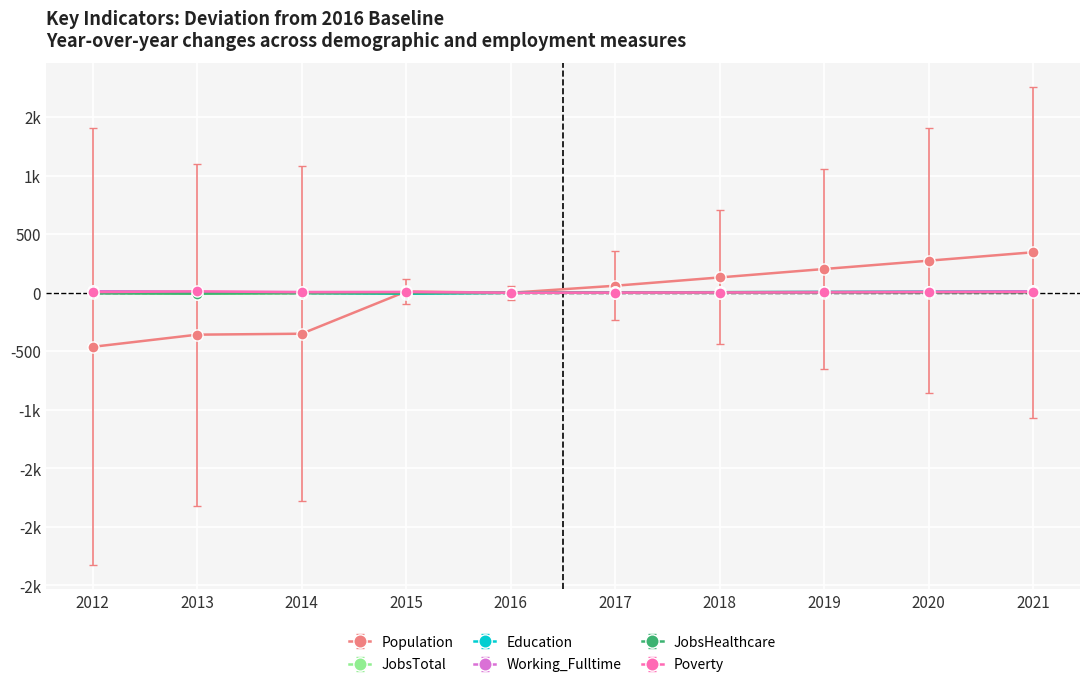

Does the chart have visible grid lines?

Yes